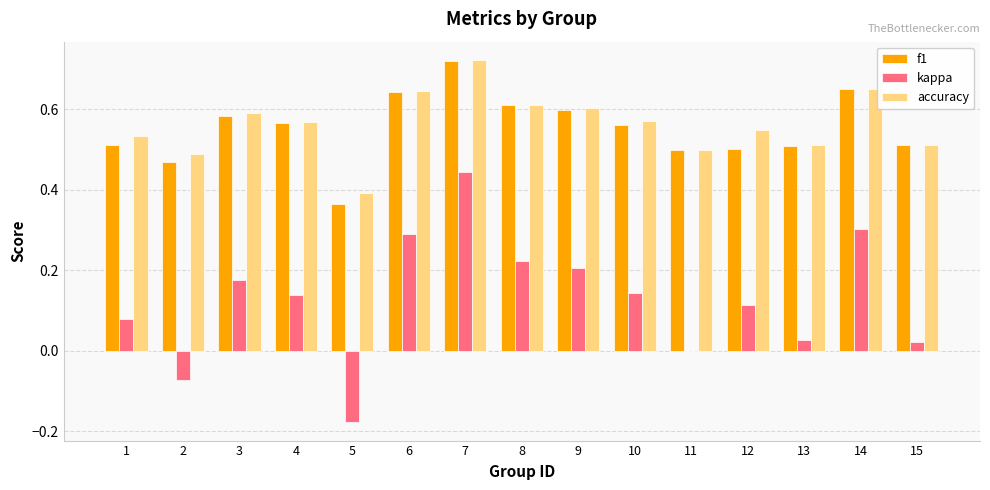

How many categories are shown in the chart?

15